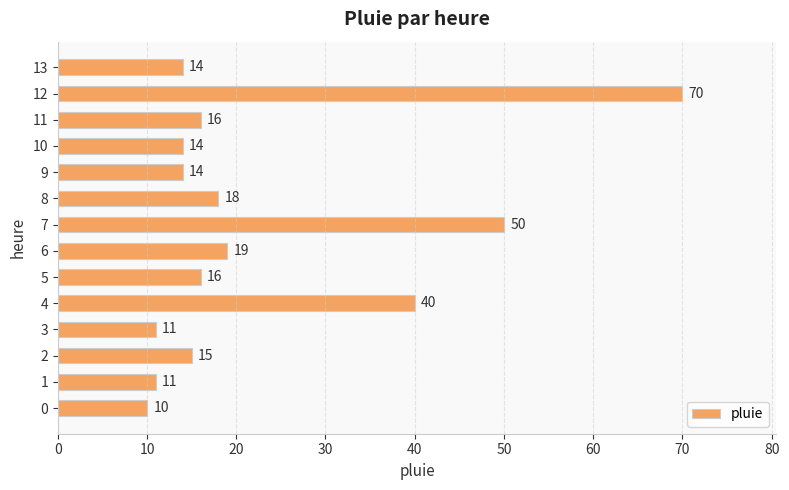

What is the ratio of the value at 6 to the value at 8?

1.1